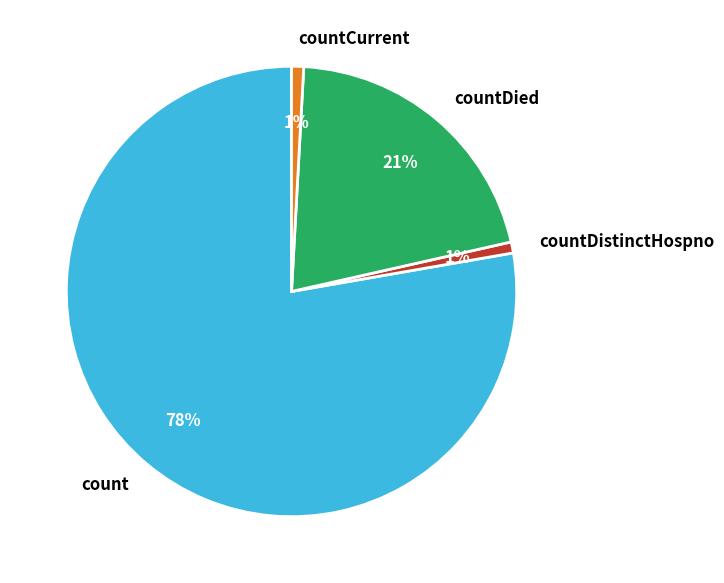

The countDied slice represents 21% of the pie. True or false?

True